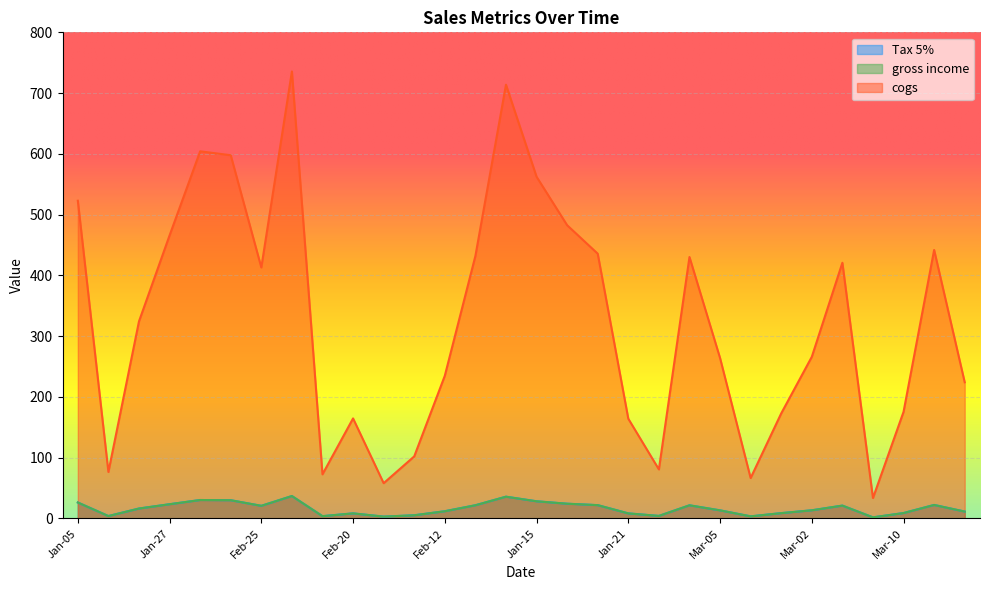

What is the average value of the cogs series?

324.6